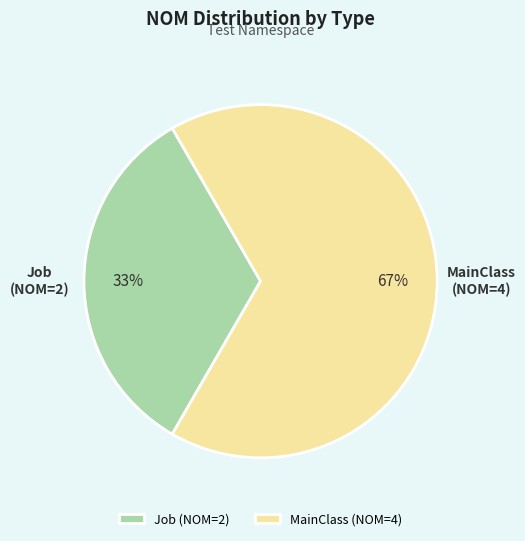

How many segments does this pie chart have?

2